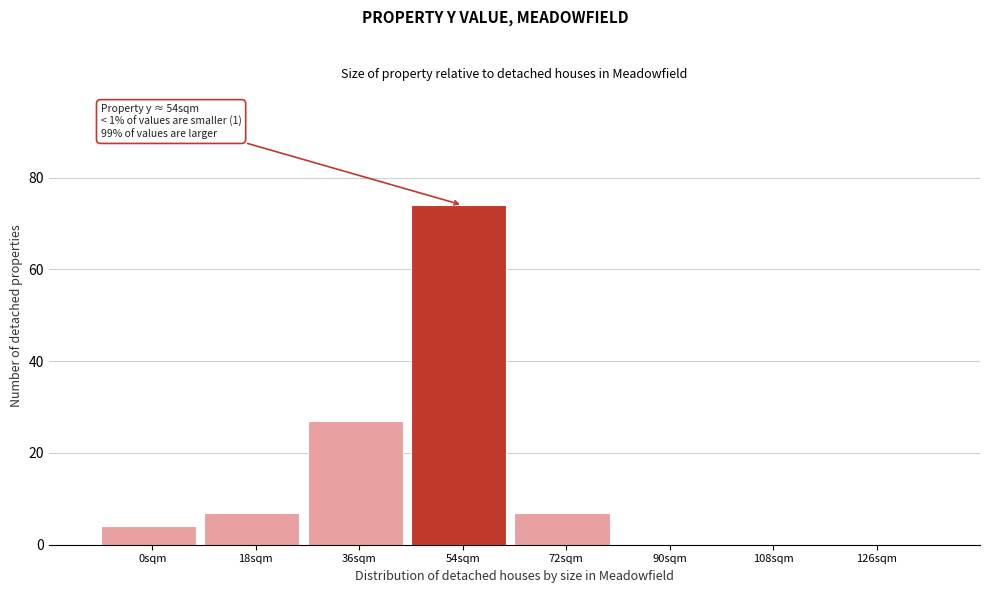

Reading left to right, extract all data points from this chart.

0sqm=4	18sqm=7	36sqm=27	54sqm=74	72sqm=7	90sqm=0	108sqm=0	126sqm=0